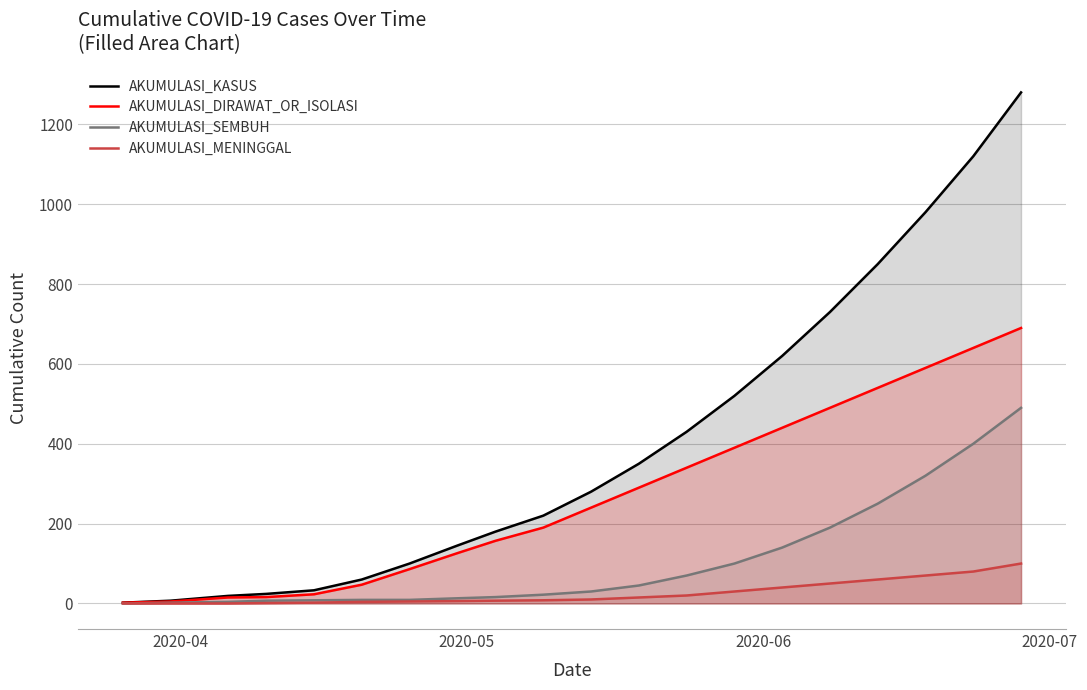

What are all the series names shown in the legend?

AKUMULASI_KASUS, AKUMULASI_DIRAWAT_OR_ISOLASI, AKUMULASI_SEMBUH, AKUMULASI_MENINGGAL